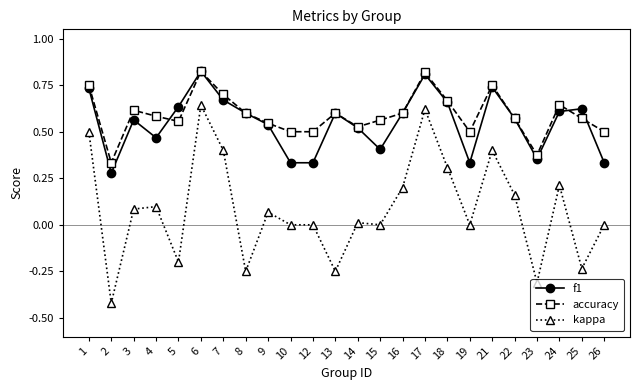

True or false: kappa and accuracy cross at least once.

False